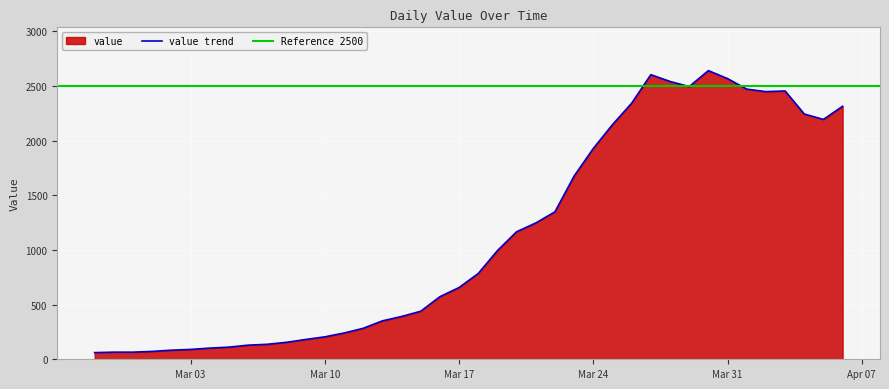

List the labels in order of value, largest first.

2020-03-30, 2020-03-27, 2020-03-31, 2020-03-28, 2020-03-29, 2020-04-01, 2020-04-03, 2020-04-02, 2020-03-26, 2020-04-06, 2020-04-04, 2020-04-05, 2020-03-25, 2020-03-24, 2020-03-23, 2020-03-22, 2020-03-21, 2020-03-20, 2020-03-19, 2020-03-18, 2020-03-17, 2020-03-16, 2020-03-15, 2020-03-14, 2020-03-13, 2020-03-12, 2020-03-11, 2020-03-10, 2020-03-09, 2020-03-08, 2020-03-07, 2020-03-06, 2020-03-05, 2020-03-04, 2020-03-03, 2020-03-02, 2020-03-01, 2020-02-28, 2020-02-29, 2020-02-27